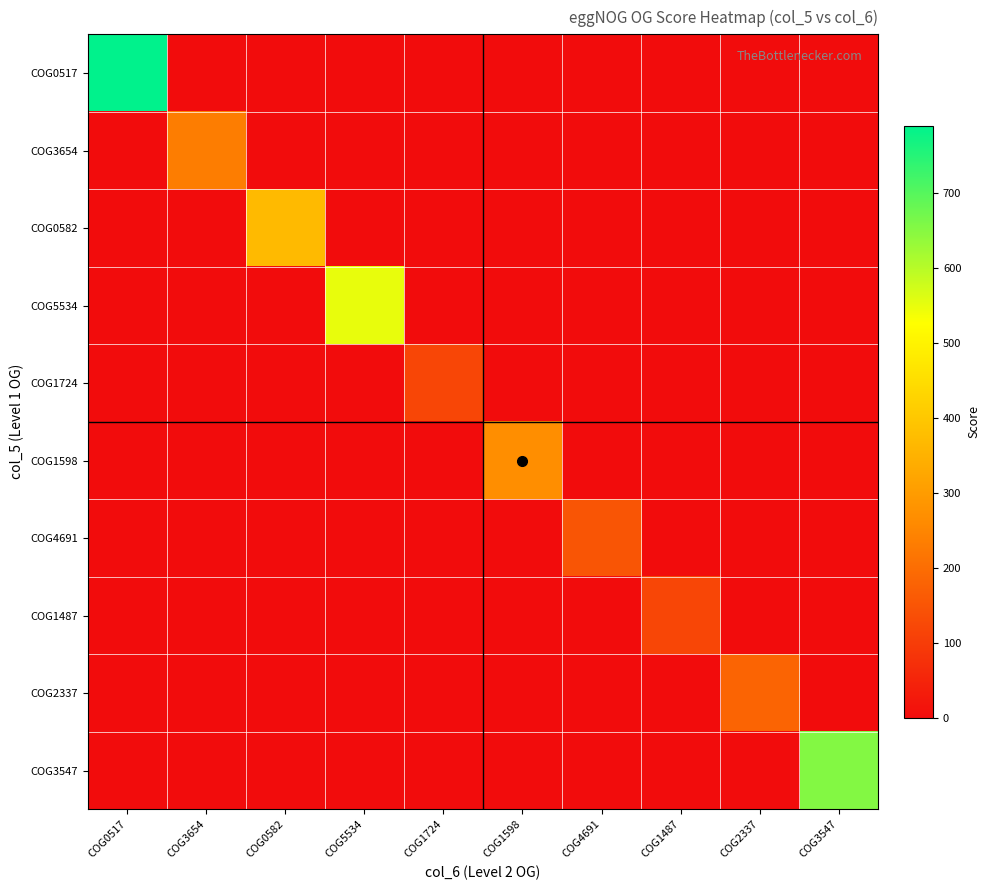

Which series has the widest spread of values?

COG0517